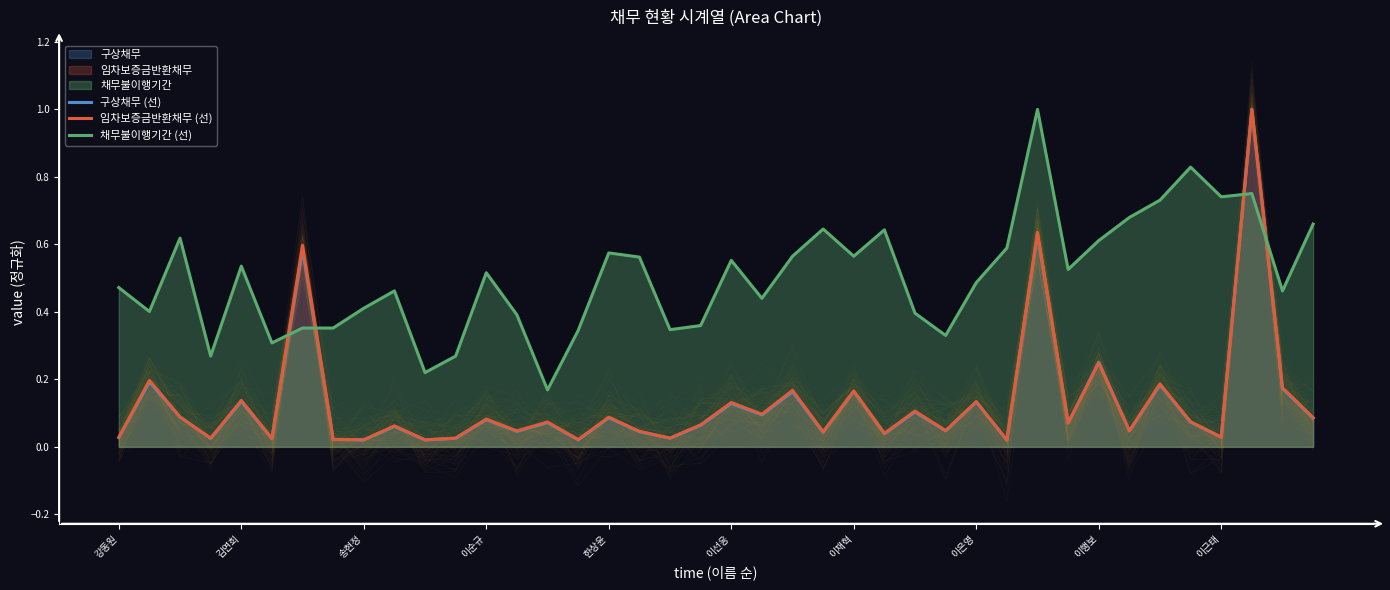

True or false: 구상채무 (선) has a value of 0.0 at 이선응.

False